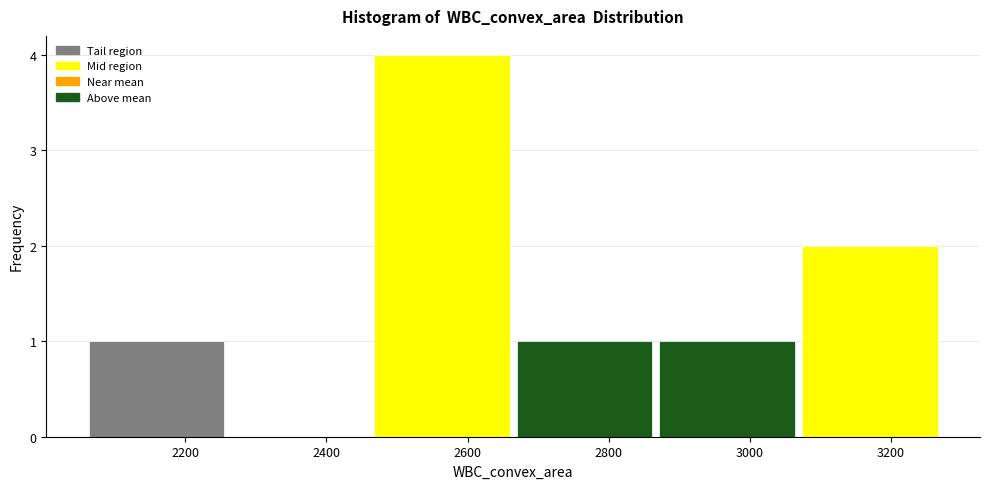

Which range on the x-axis has the tallest bar?

2460 to 2660